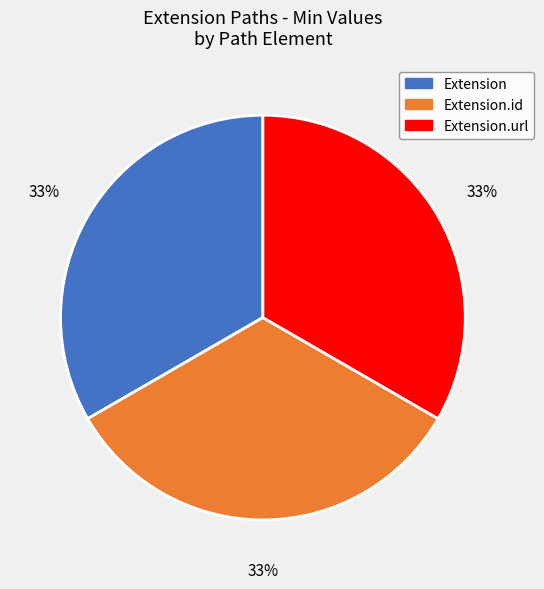

Does Extension.url represent more than half of the total?

No